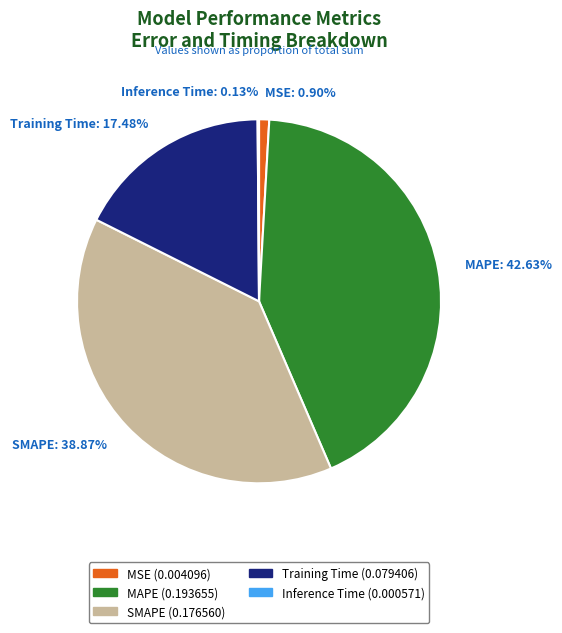

To the nearest percent, what percentage of the pie is MSE?

1%